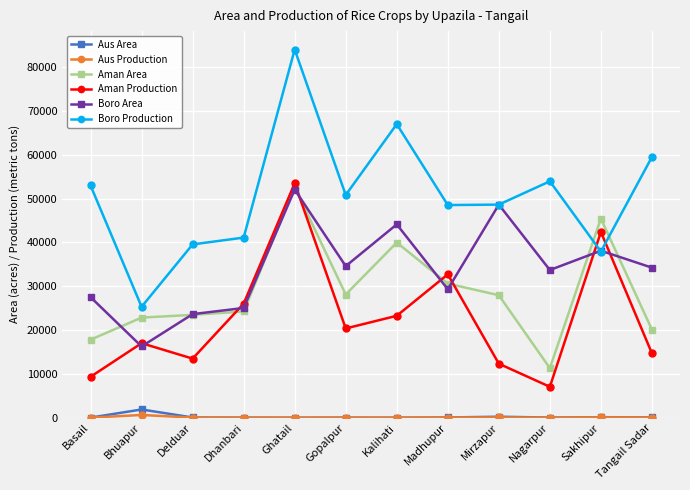

How many lines are shown in the chart?

6